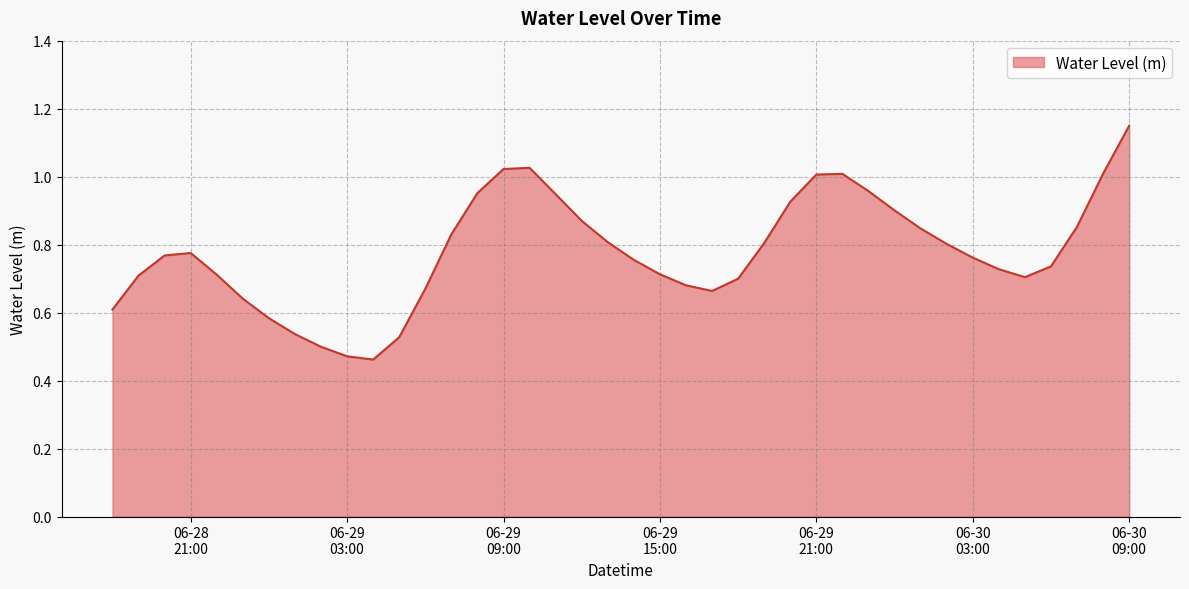

How many lines are shown in the chart?

1